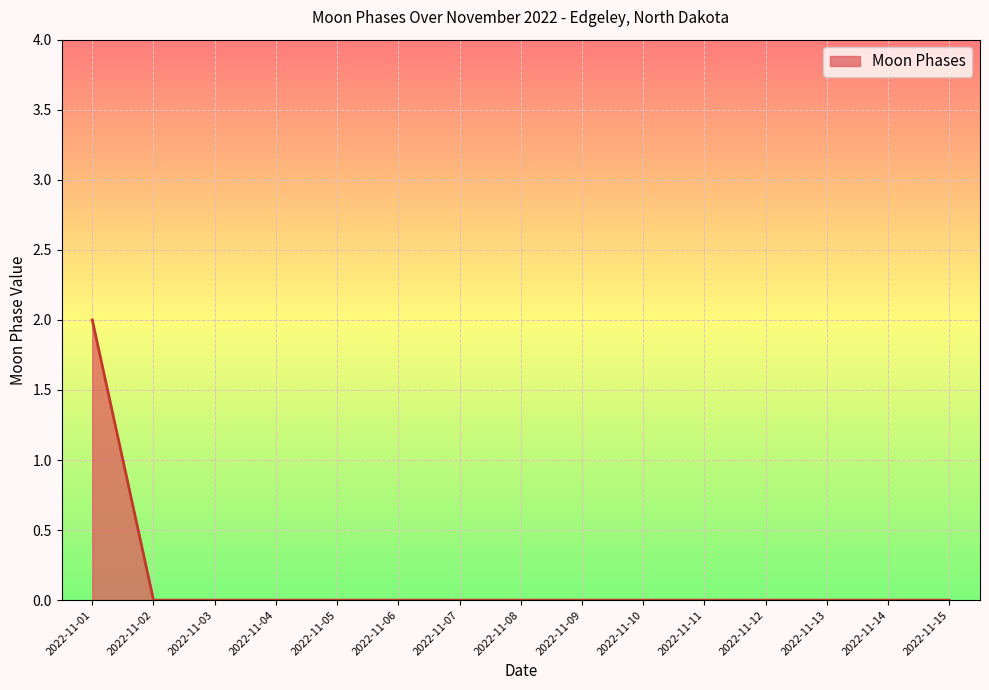

Count the values in the range 0 to 1.

14